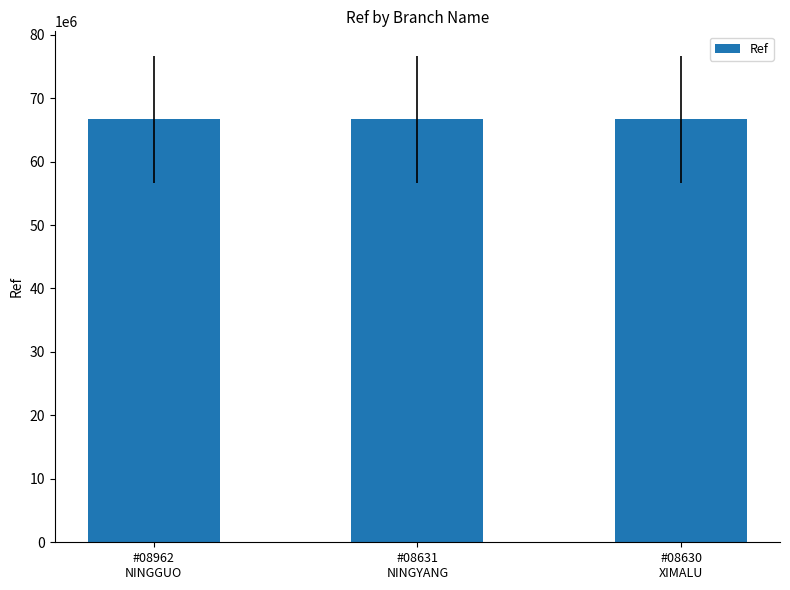

Approximately how many times larger is the value at #08962
NINGGUO compared to #08631
NINGYANG?

1.0